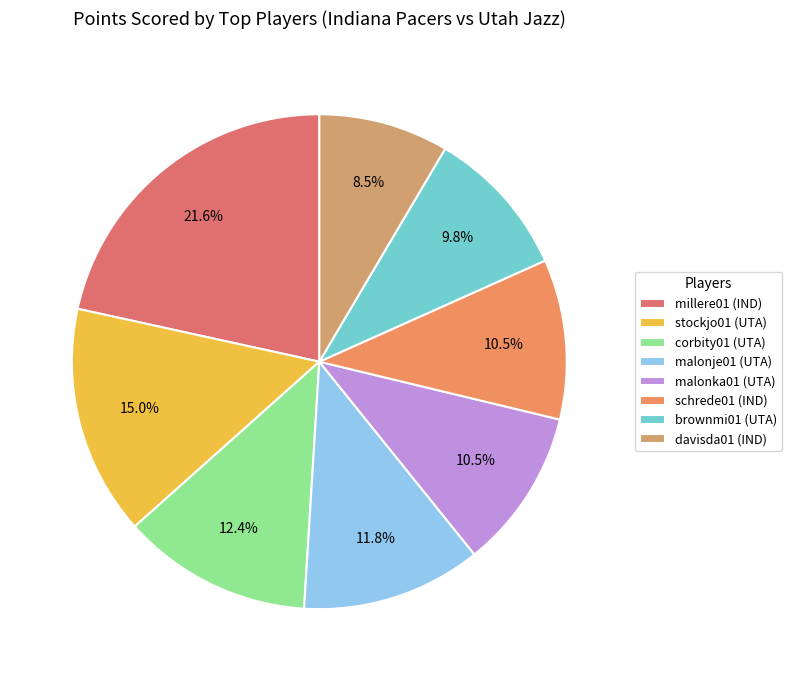

Which slice is the largest?

millere01 (IND)